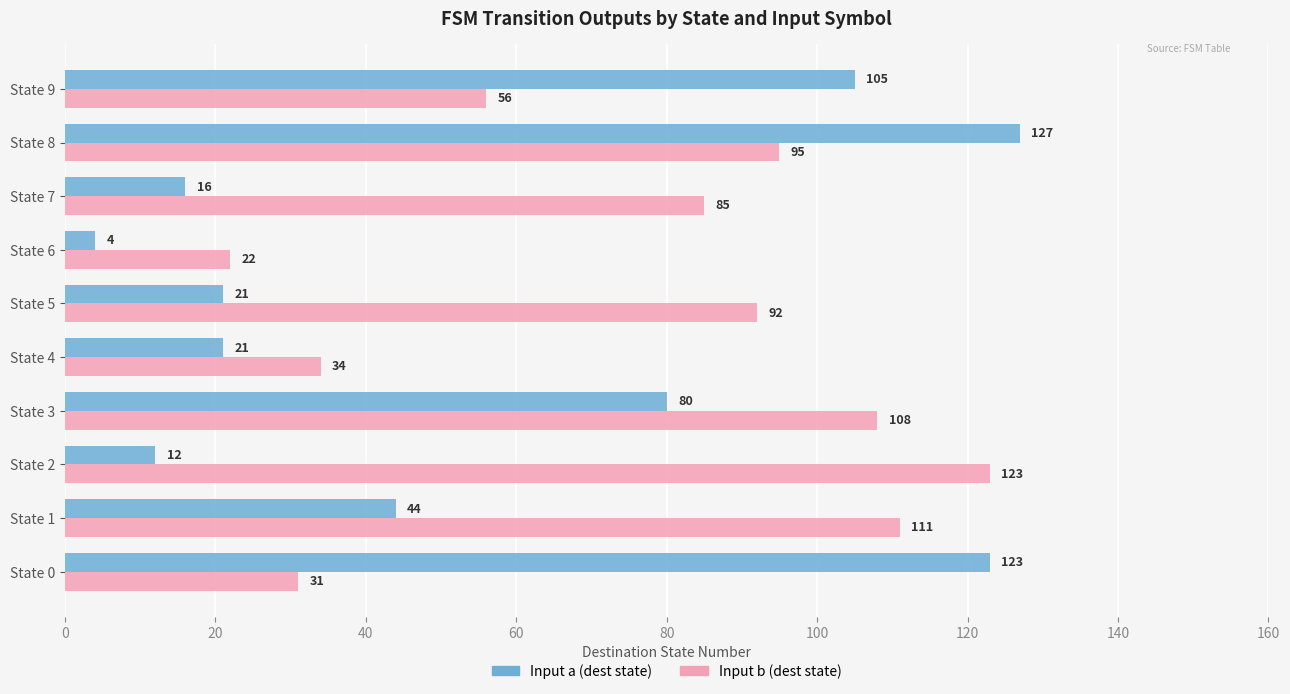

Which series has the widest spread of values?

Input a (dest state)